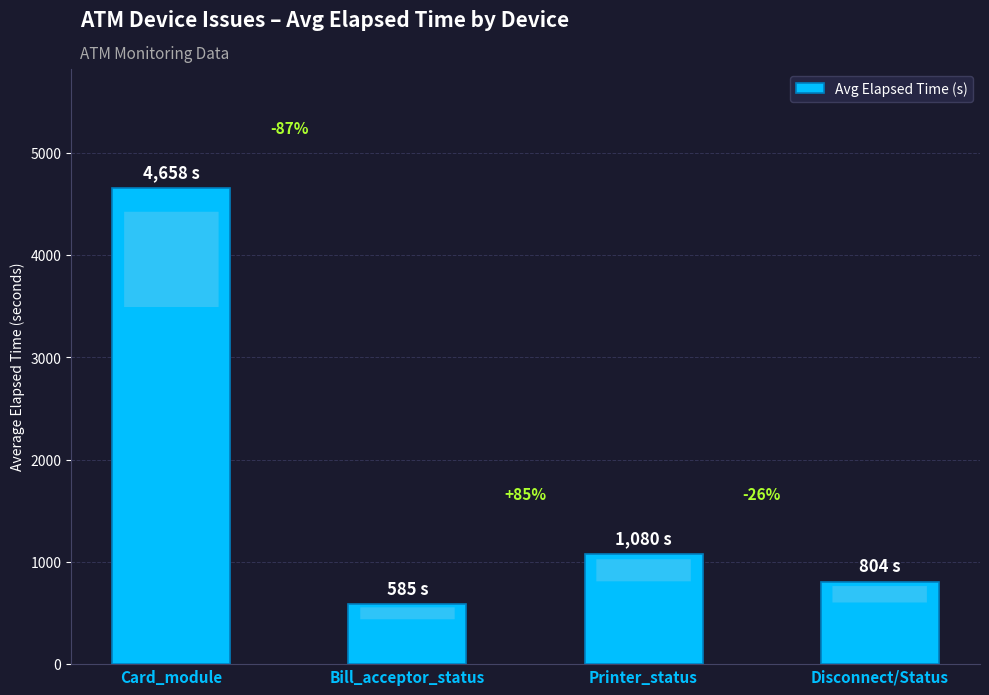

What is the change in value from Bill_acceptor_status to Disconnect/Status?

+219